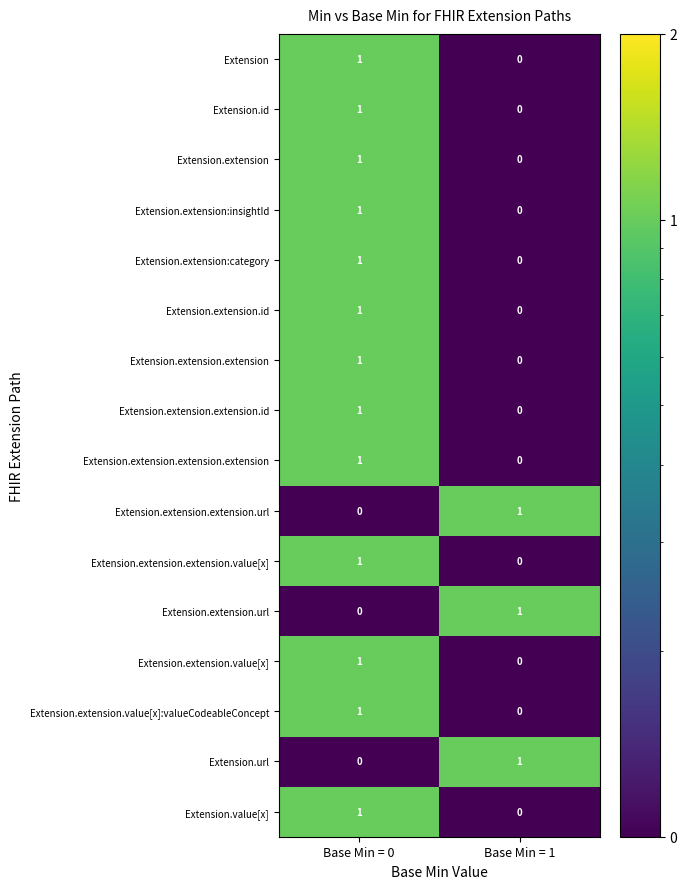

Is it true that Extension.url equals 0 at Base Min = 0?

True